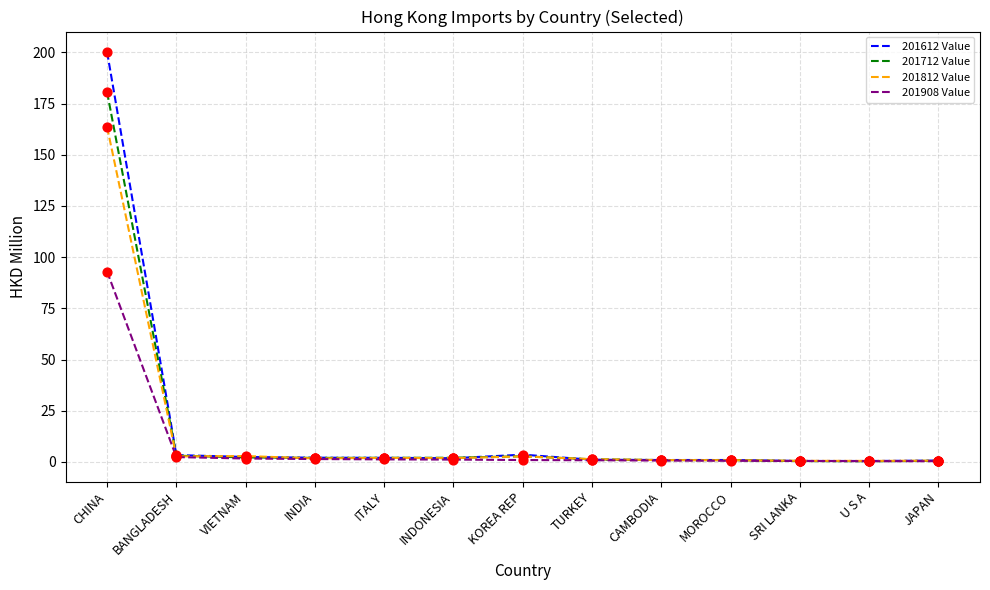

What is the total value across all series at CHINA?

637.3